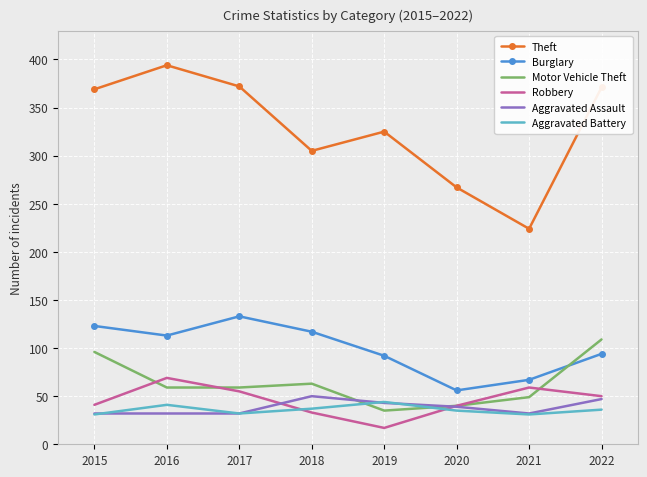

True or false: Burglary and Aggravated Assault cross at least once.

False